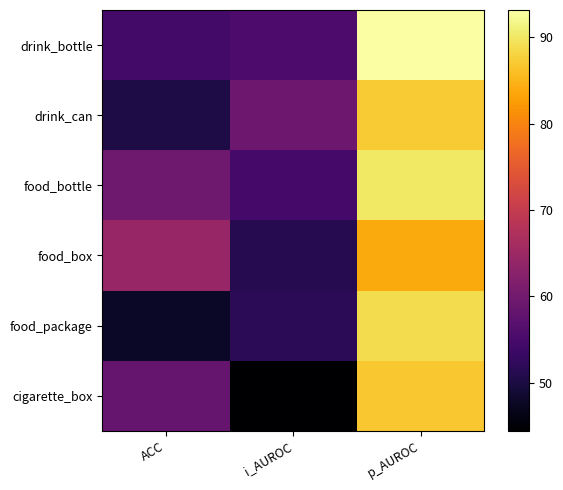

At how many categories does at least one series exceed 48?

3